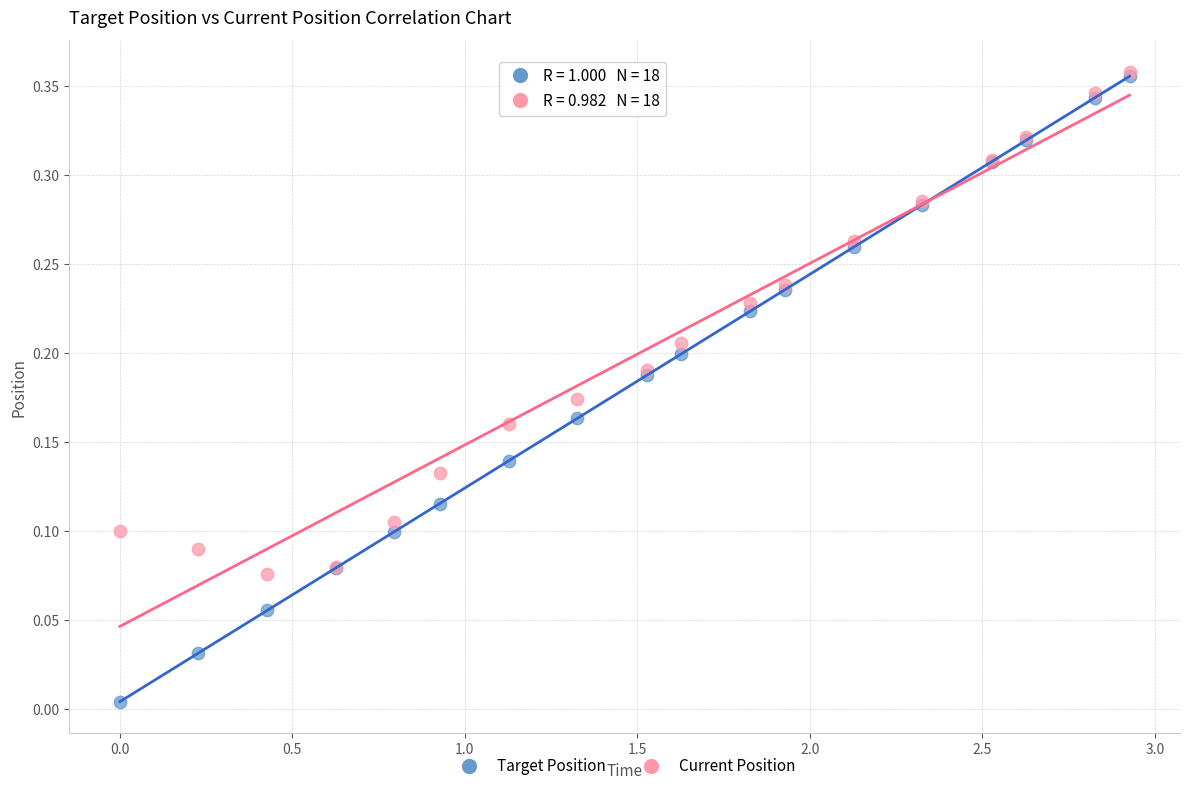

What are all the series names shown in the legend?

Target Position, Current Position